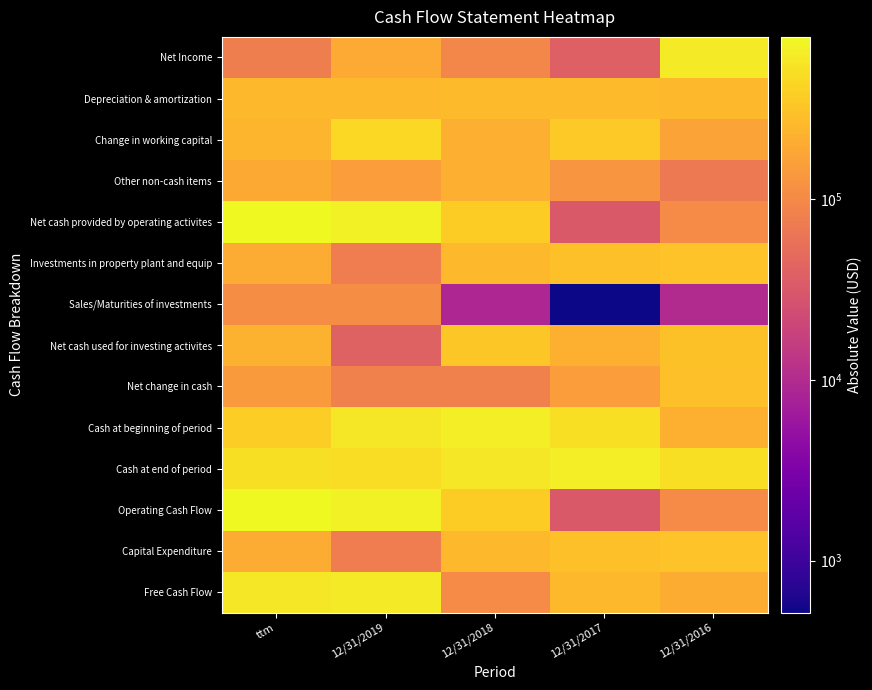

What is the maximum value shown in the chart?

788641